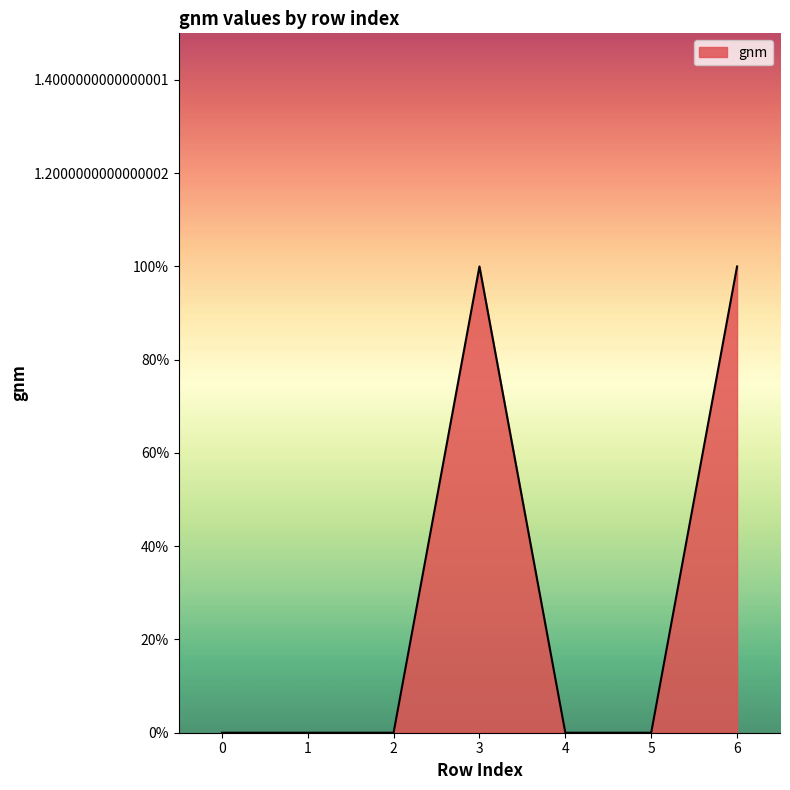

What is the difference between the maximum and minimum values?

1